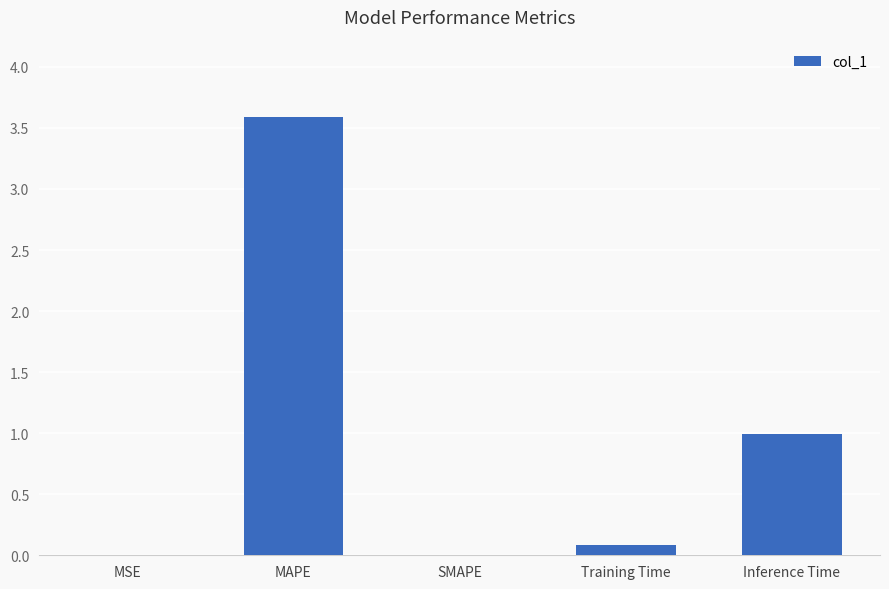

What is the average value?

0.9